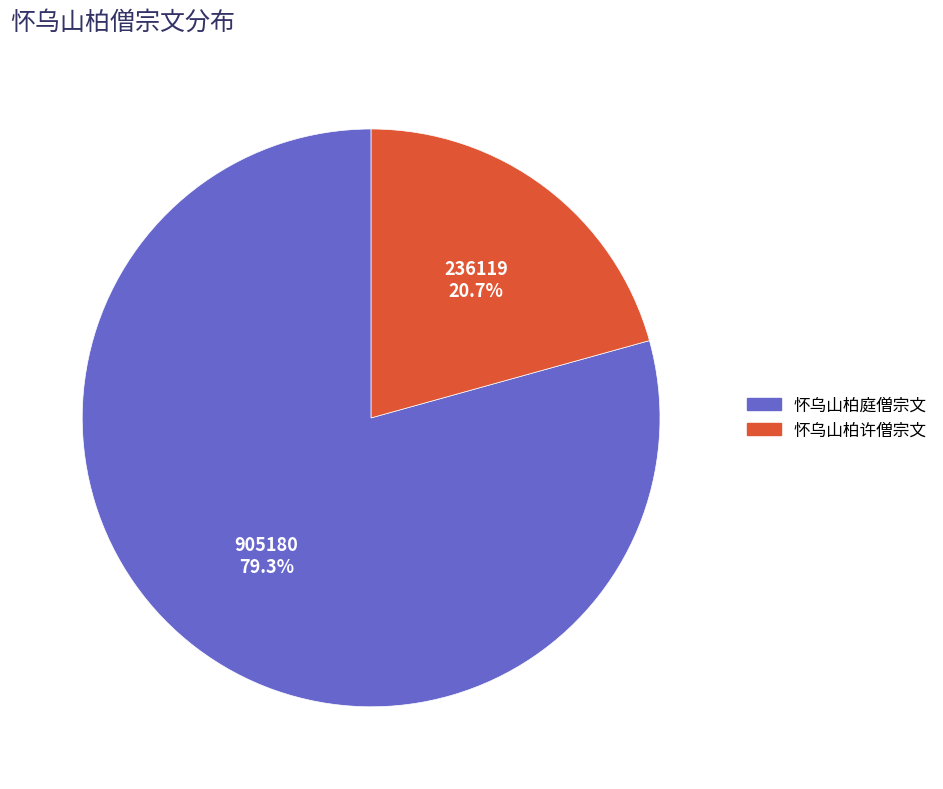

To the nearest percent, what is the difference between the 怀乌山柏庭僧宗文 and 怀乌山柏许僧宗文 slice percentages?

59%